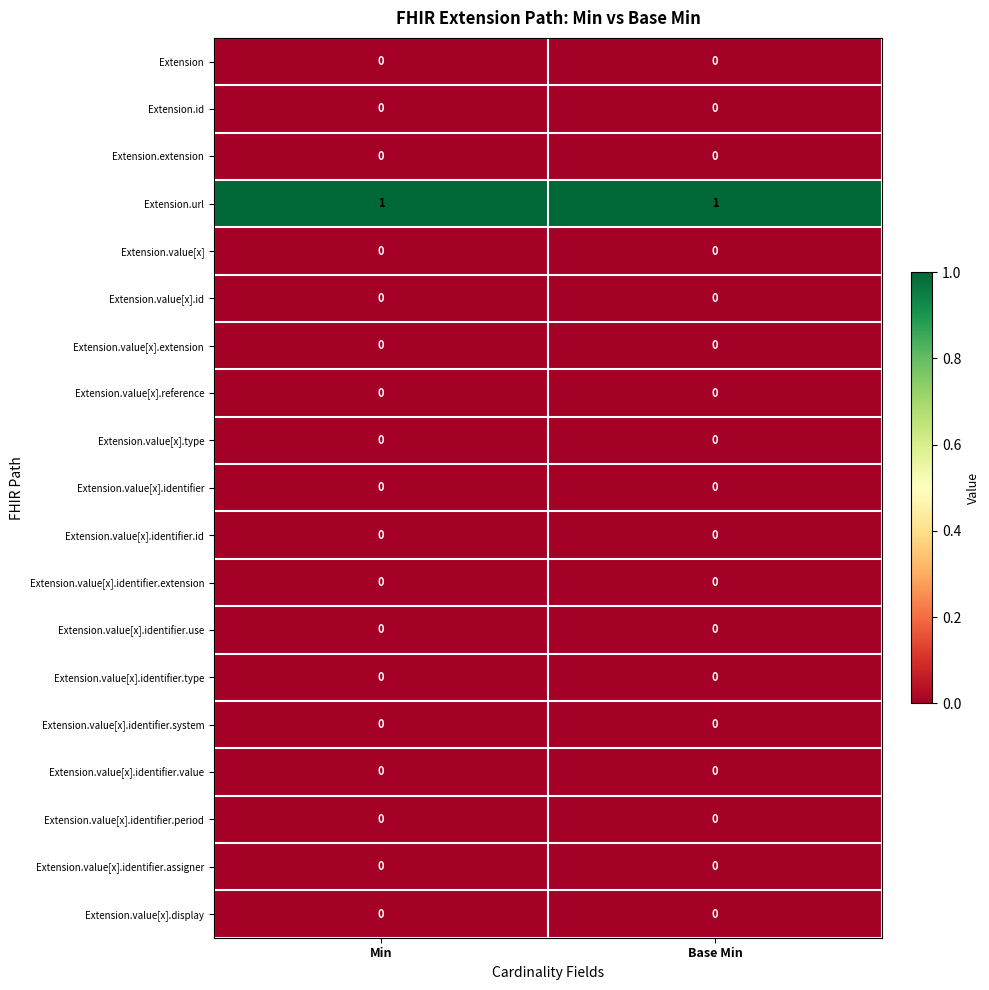

True or false: Extension.value[x].extension has a value of 0 at Min.

True